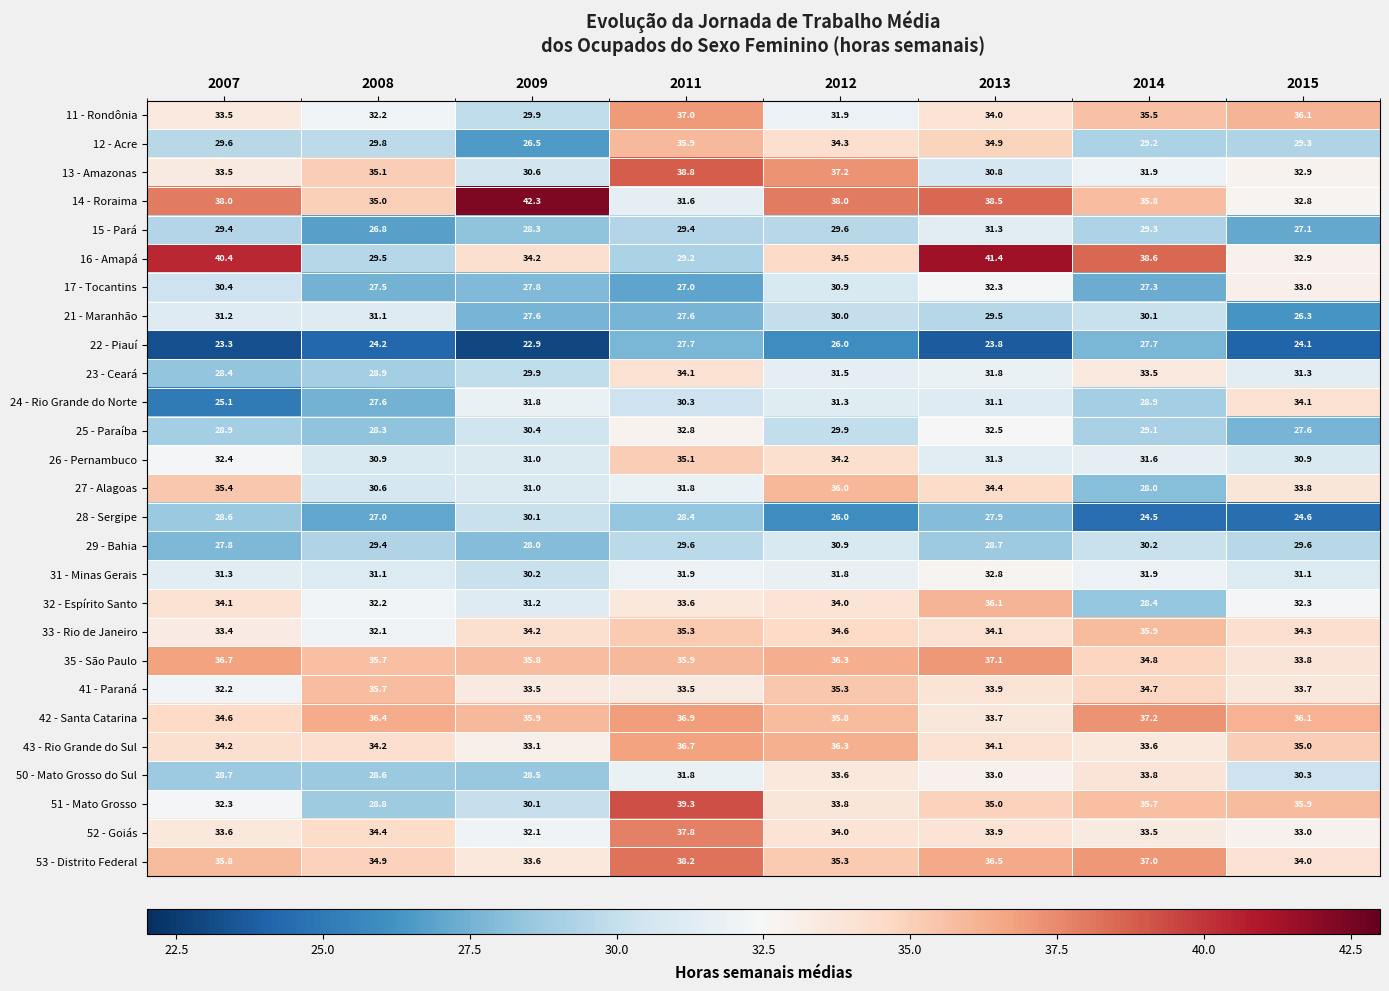

Where does the 50 - Mato Grosso do Sul series first go above 31?

2011